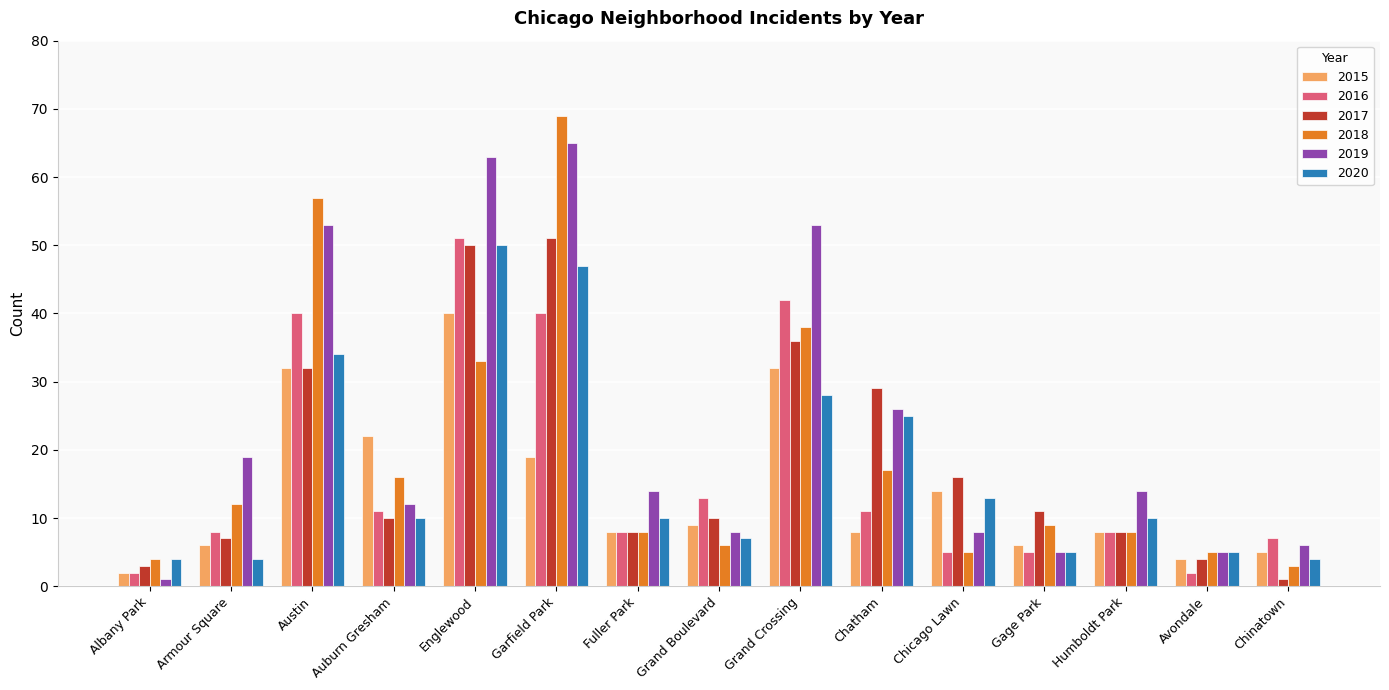

Which category has the highest value in the 2019 series?

Garfield Park